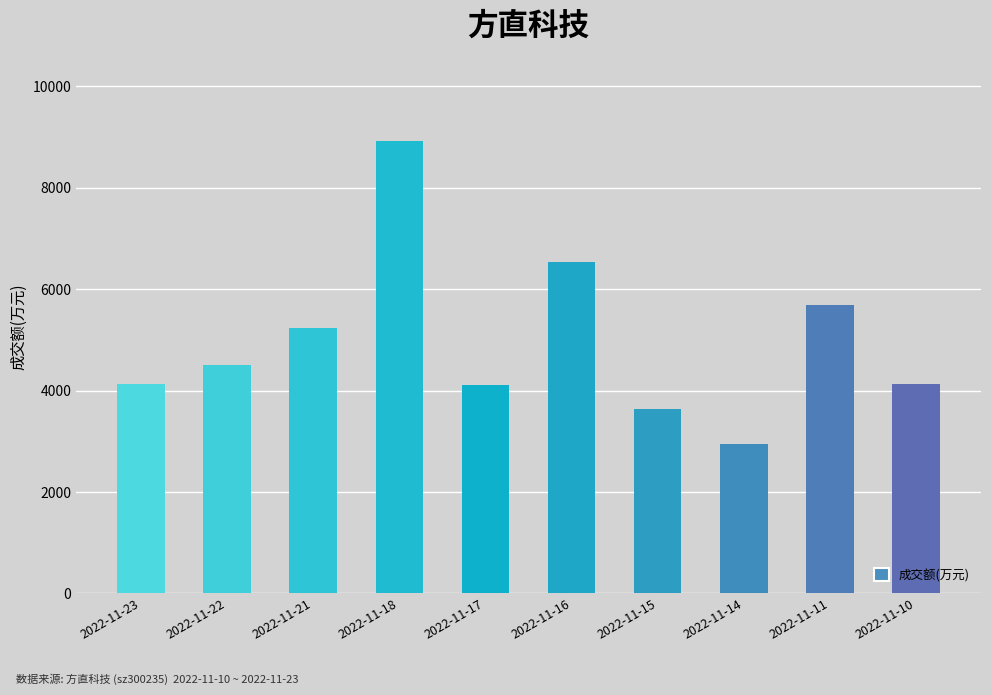

What is the value of the 3rd bar from the left?

5238